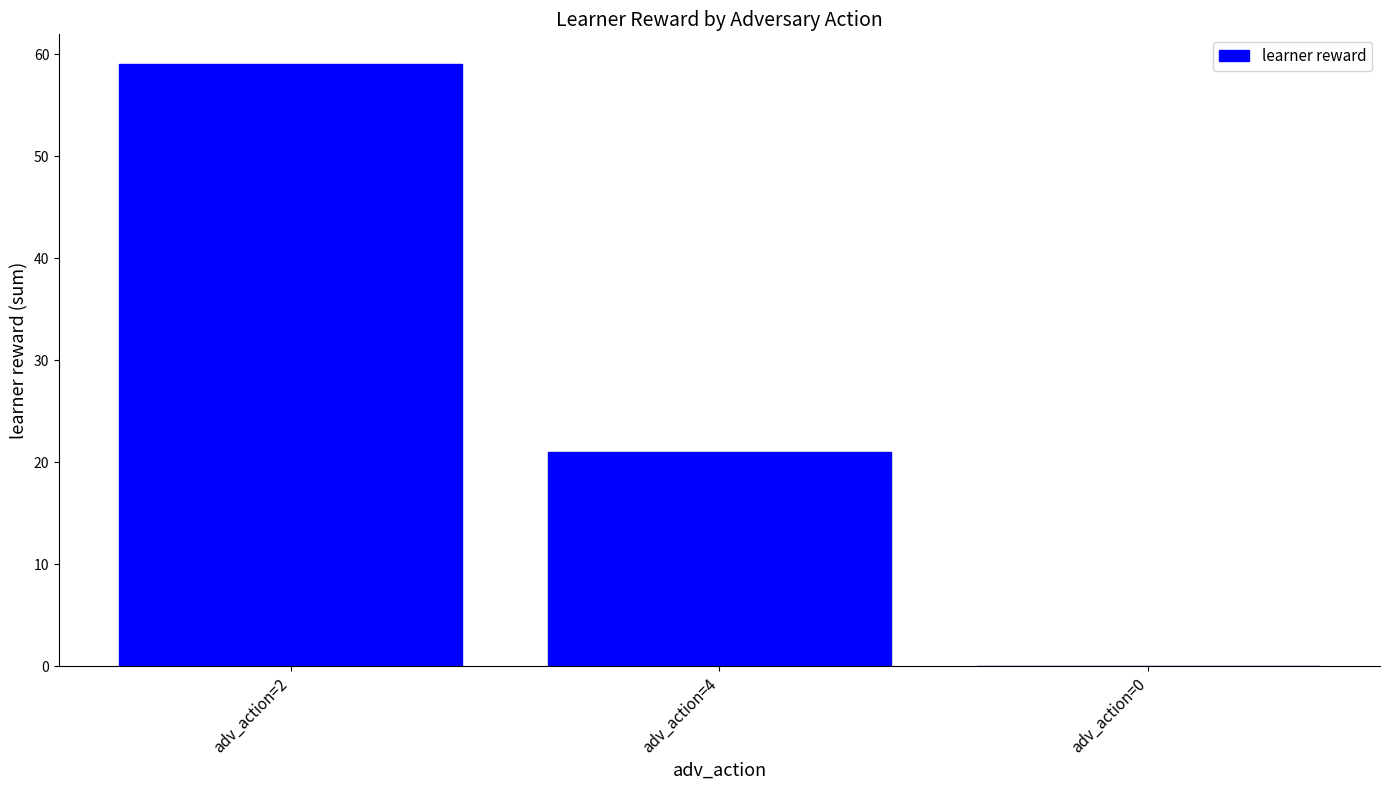

Reading left to right, list all the values displayed in this chart.

59	21	0